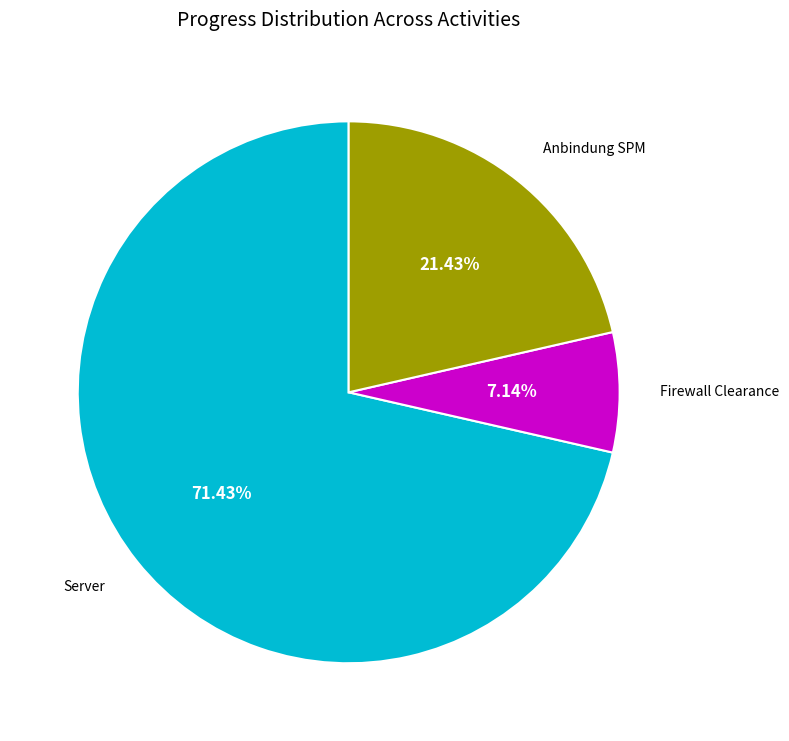

How many slices are in this pie chart?

3